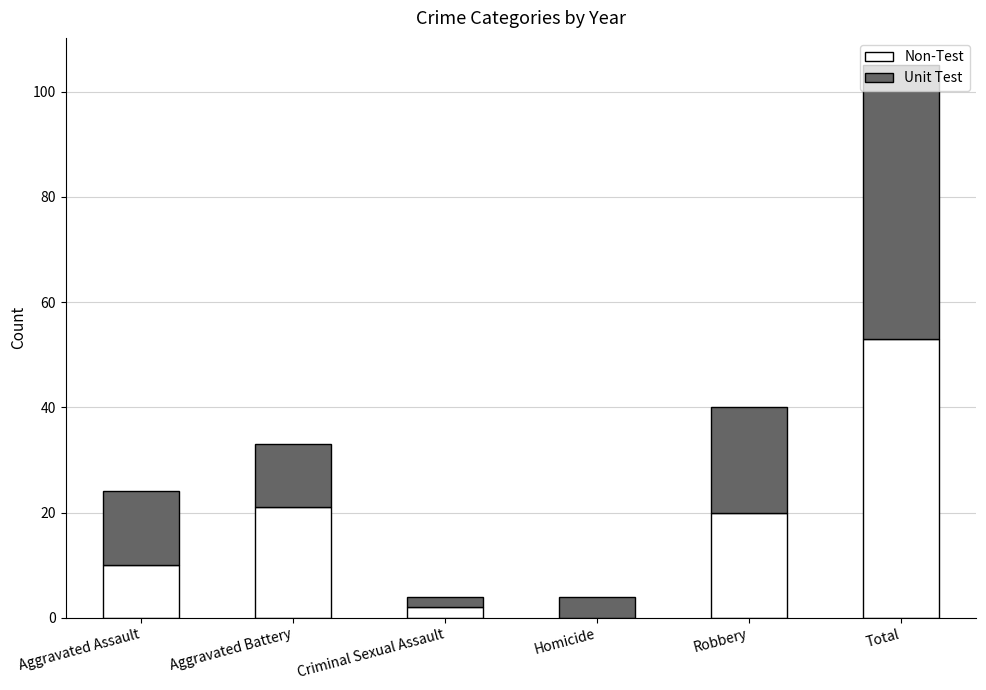

What is the total value across all series at Homicide?

4